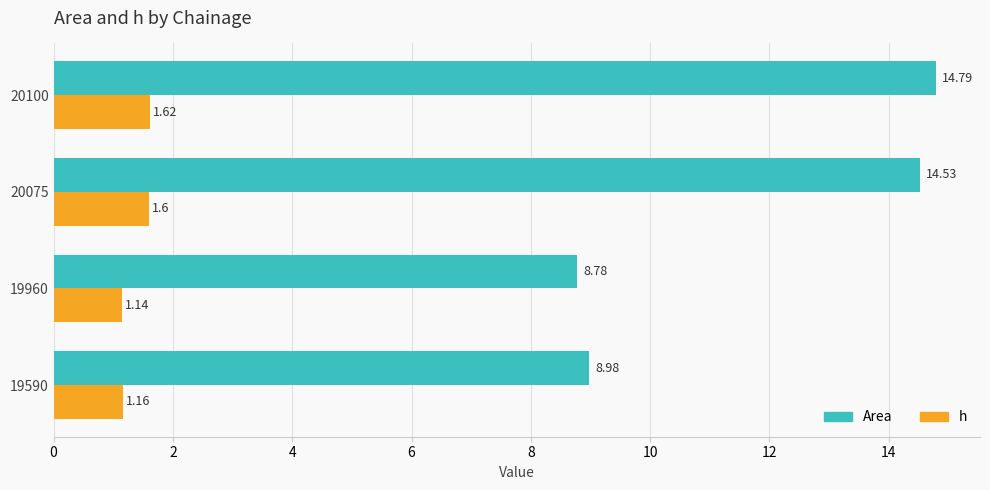

Rank the series at 19590 from highest to lowest value.

Area, h